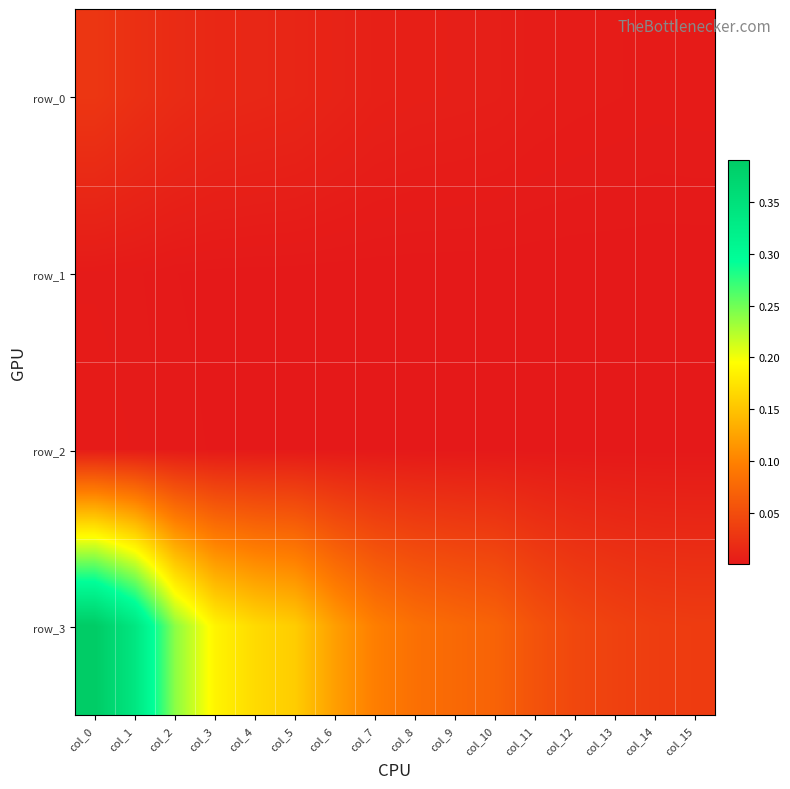

The row_1 series shows 0.0 at col_9. True or false?

False